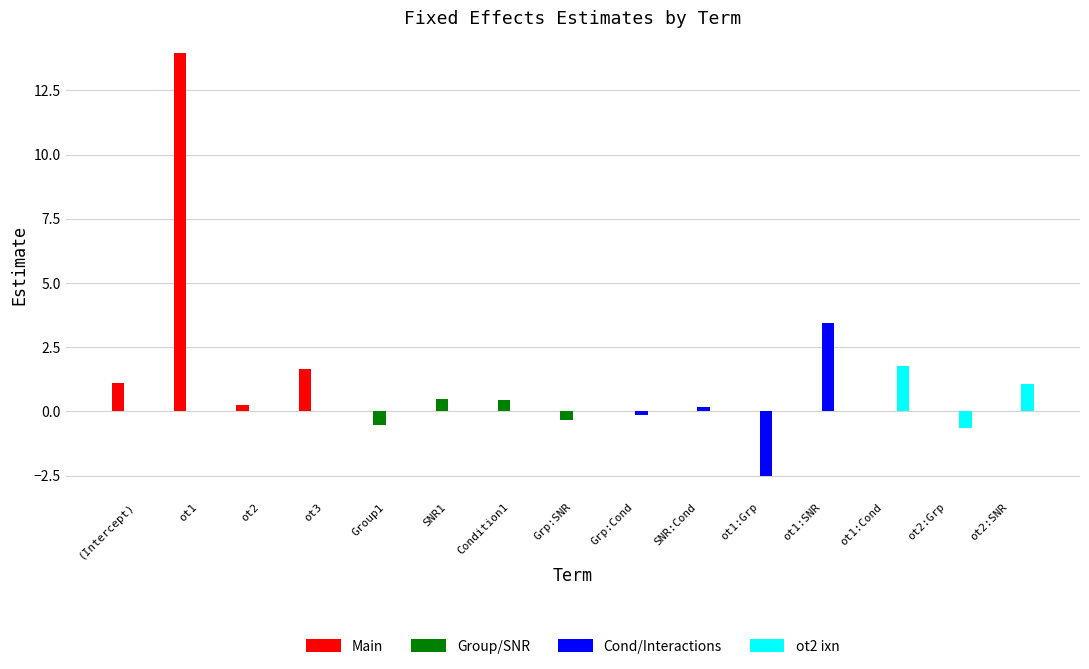

Which series changed the most between Condition1 and ot1:SNR?

Cond/Interactions